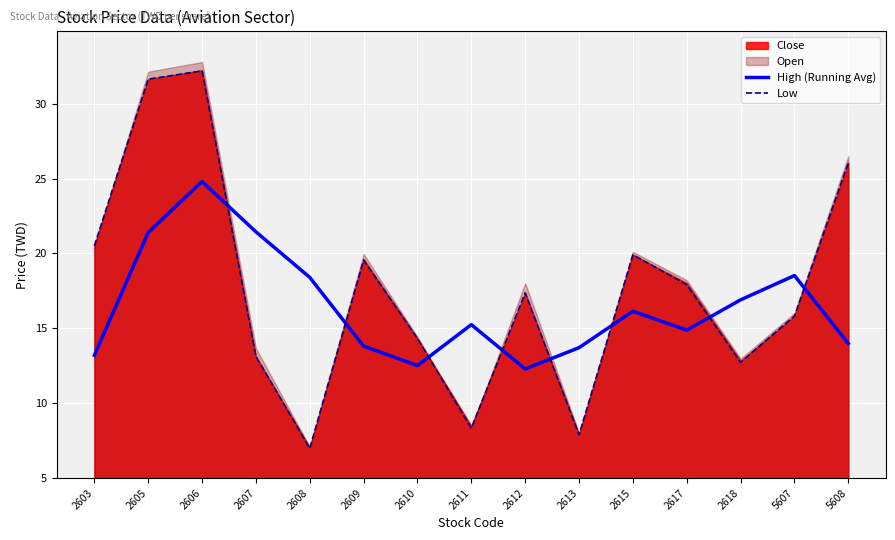

How many intersections are there between High (Running Avg) and Low?

8